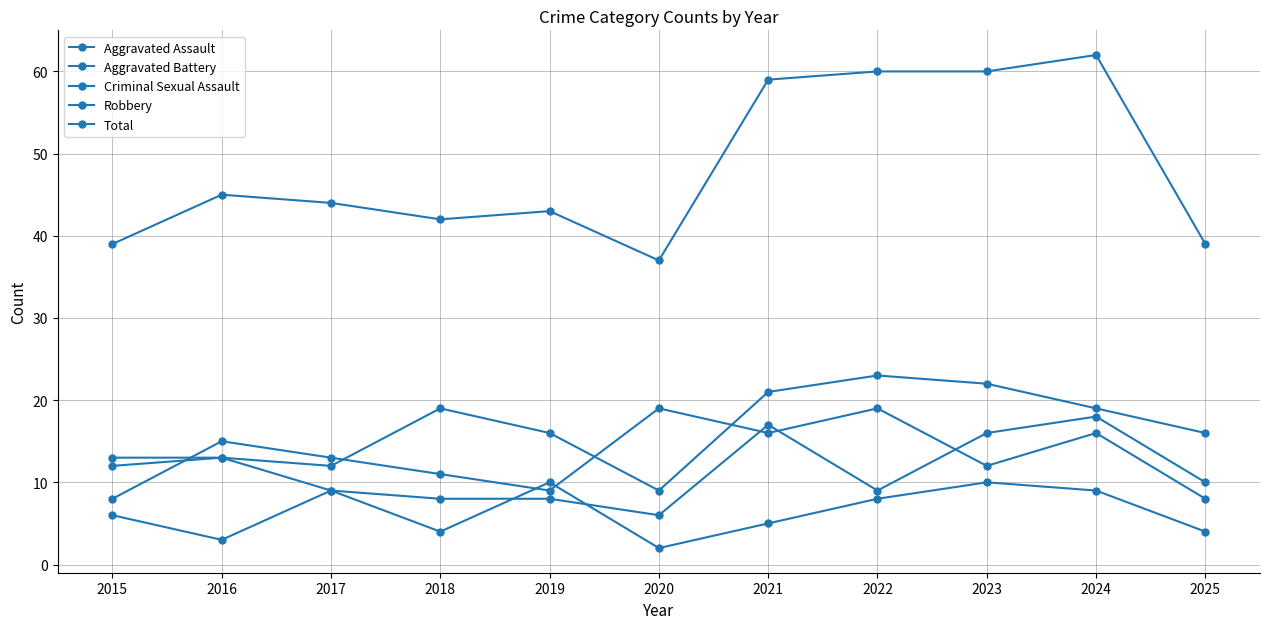

List the series in order of their peak value, lowest first.

Criminal Sexual Assault, Aggravated Battery, Robbery, Aggravated Assault, Total